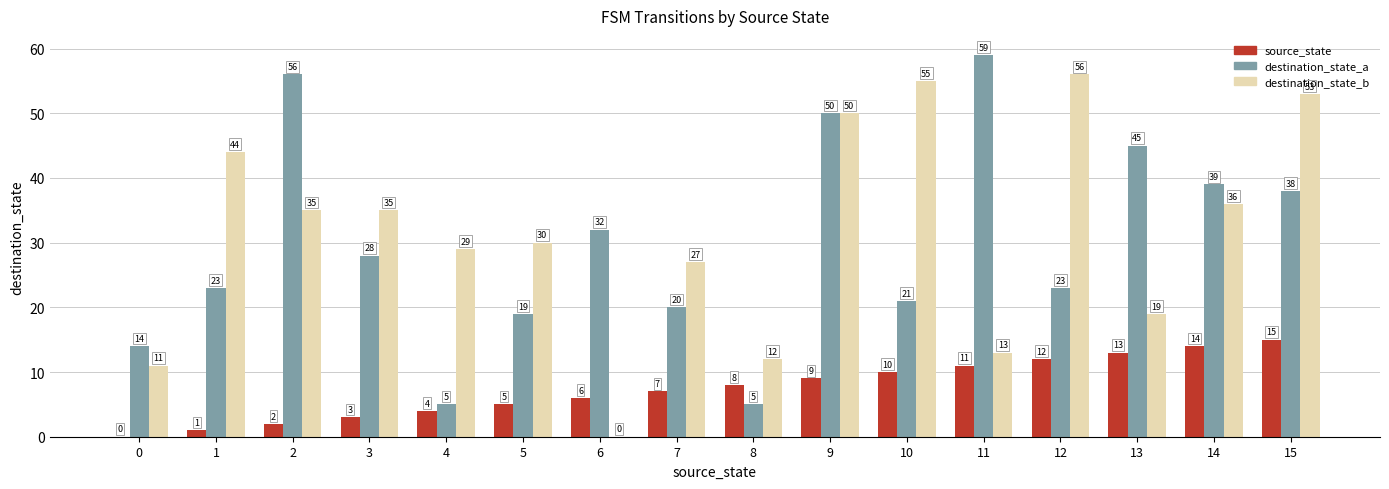

What is the total value across all series at 2?

93